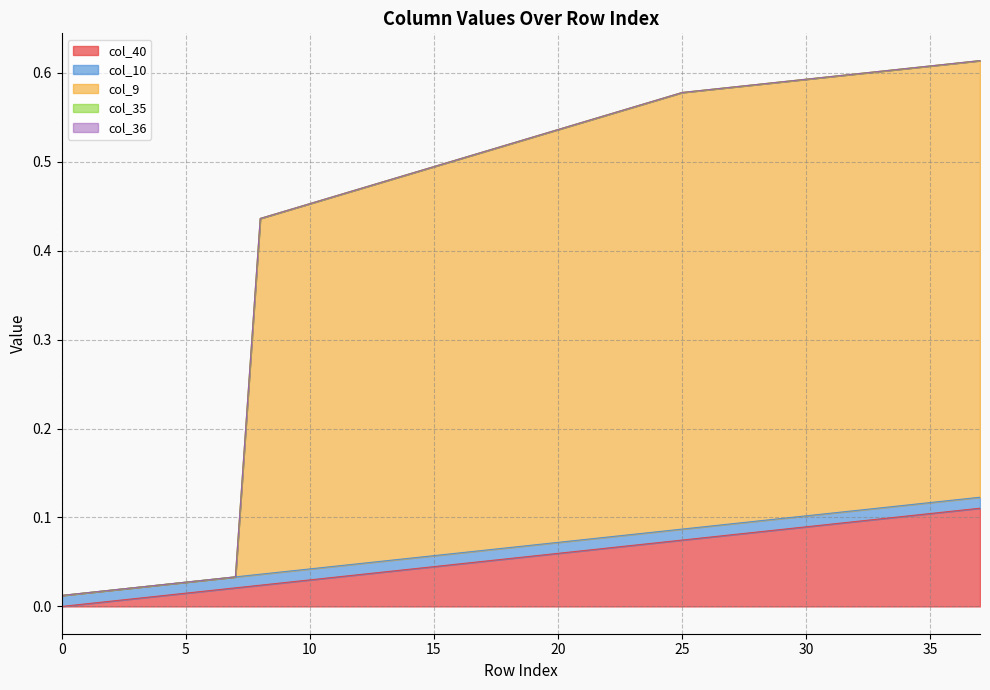

What is the difference between the second highest and minimum values in the col_40 series?

0.1